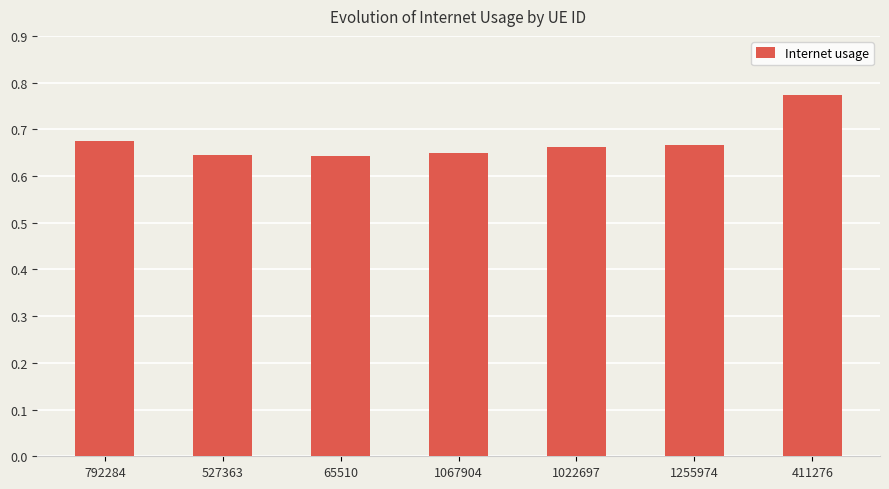

Which category has the highest value across all series?

411276